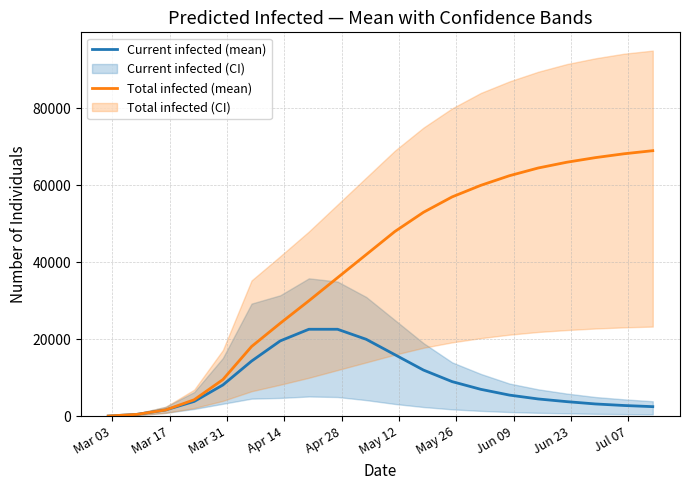

What is the difference between the second highest and second lowest values in the Current infected (mean) series?

22108